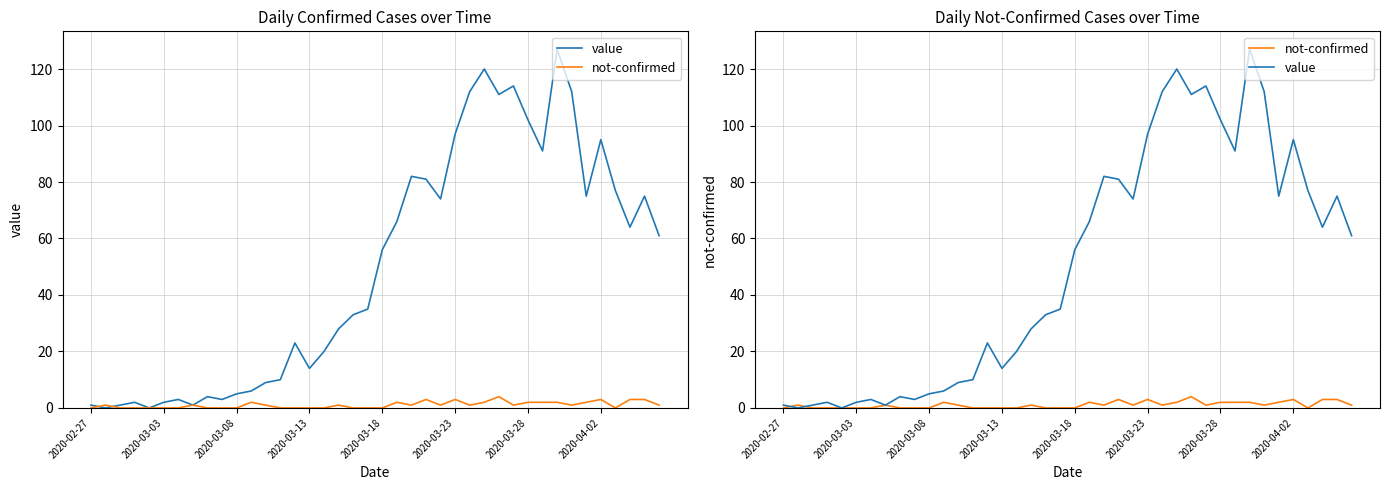

How many interior local peaks does the not-confirmed series have?

9